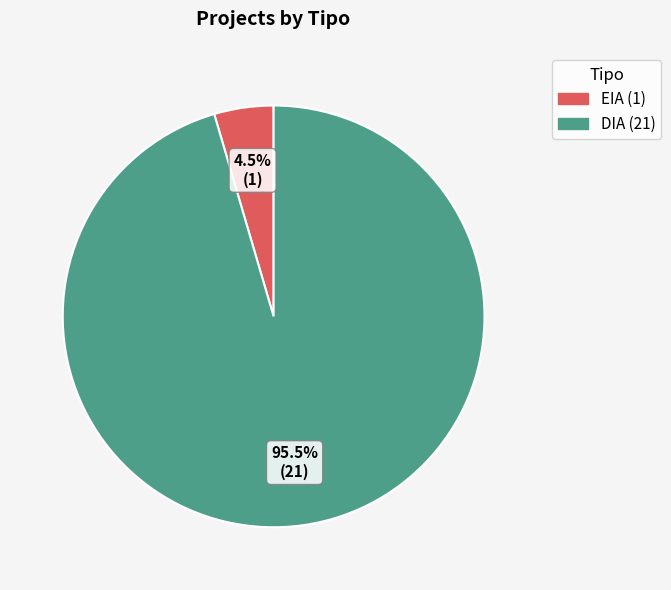

What is the largest slice in the pie chart?

DIA